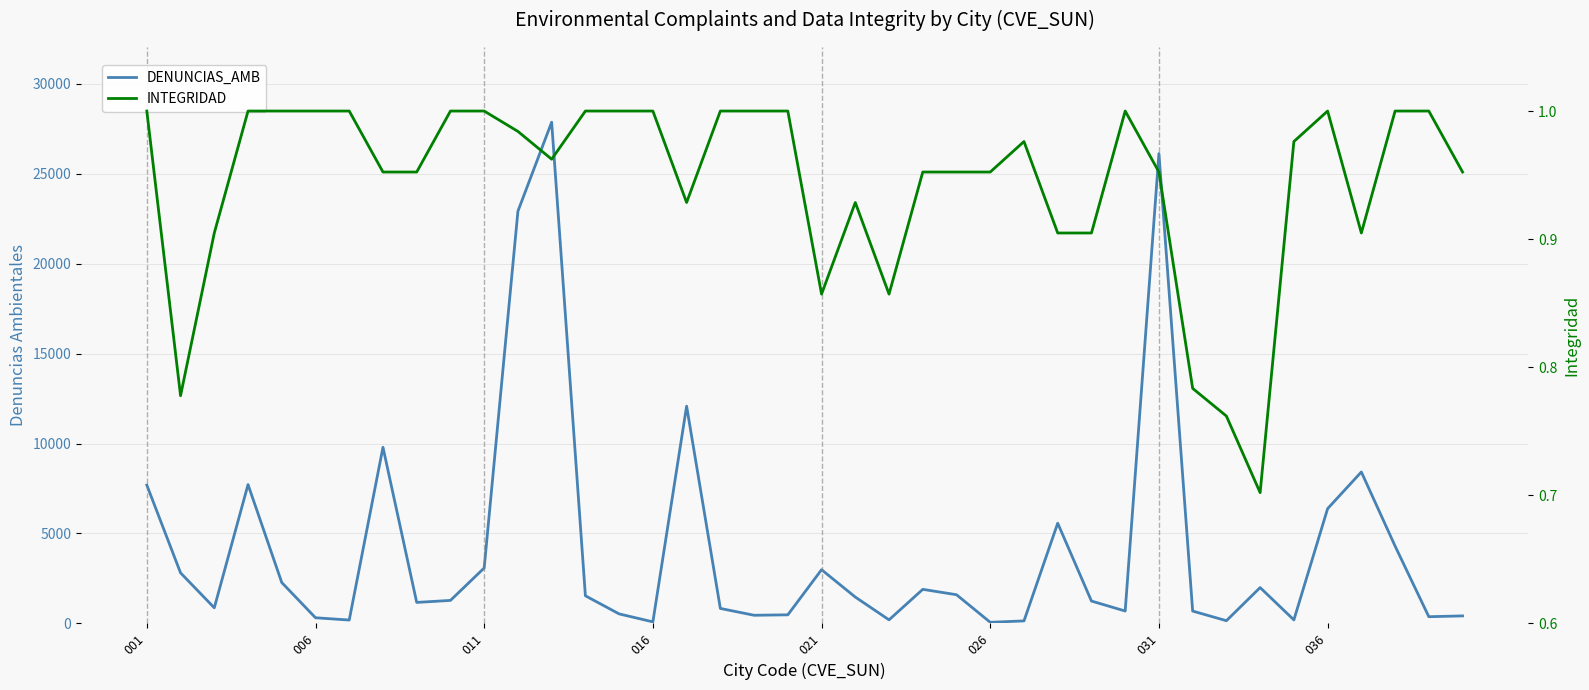

What are all the series names shown in the legend?

DENUNCIAS_AMB, INTEGRIDAD